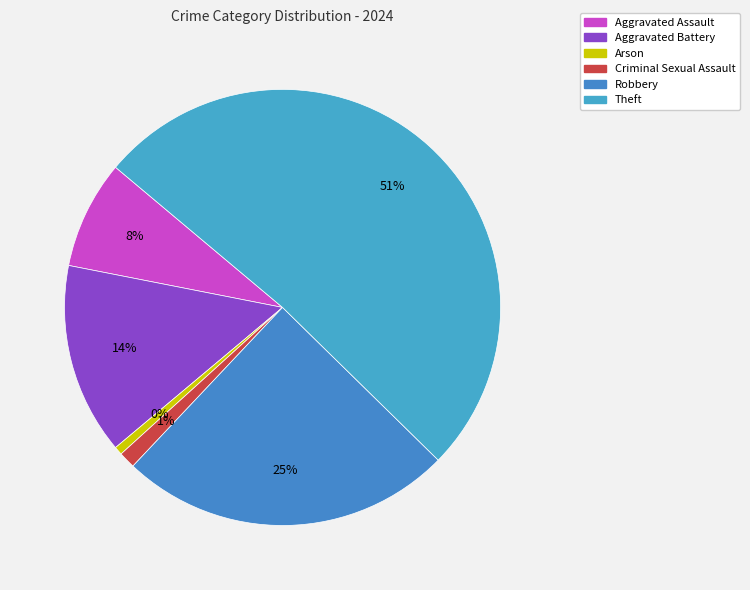

How many slices are in this pie chart?

6